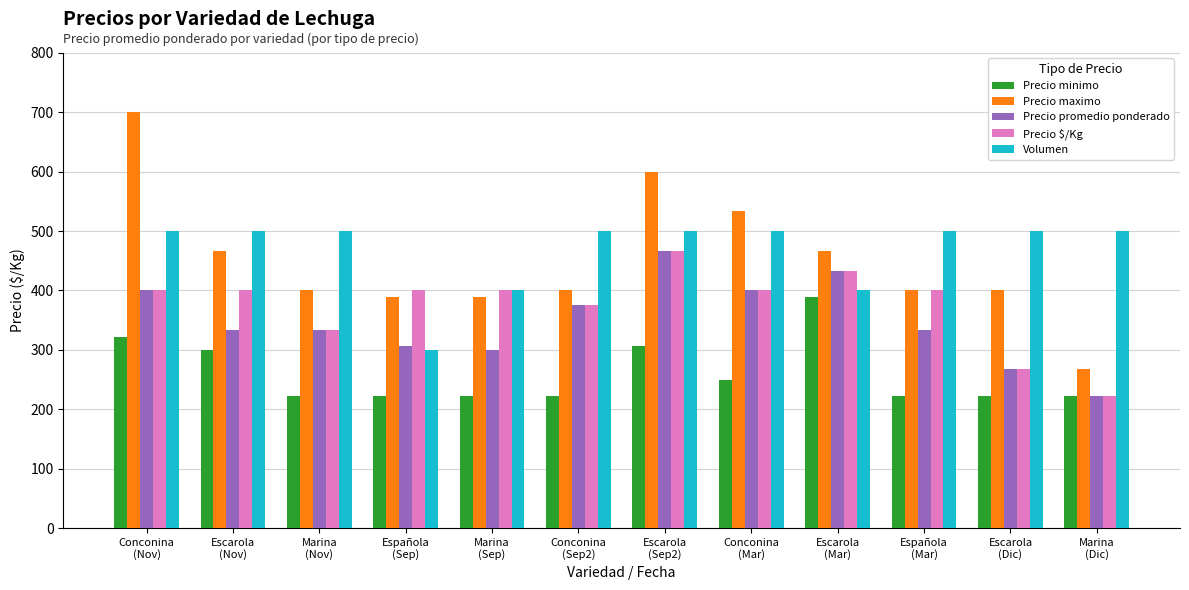

What position from the right is Española
(Mar)?

3